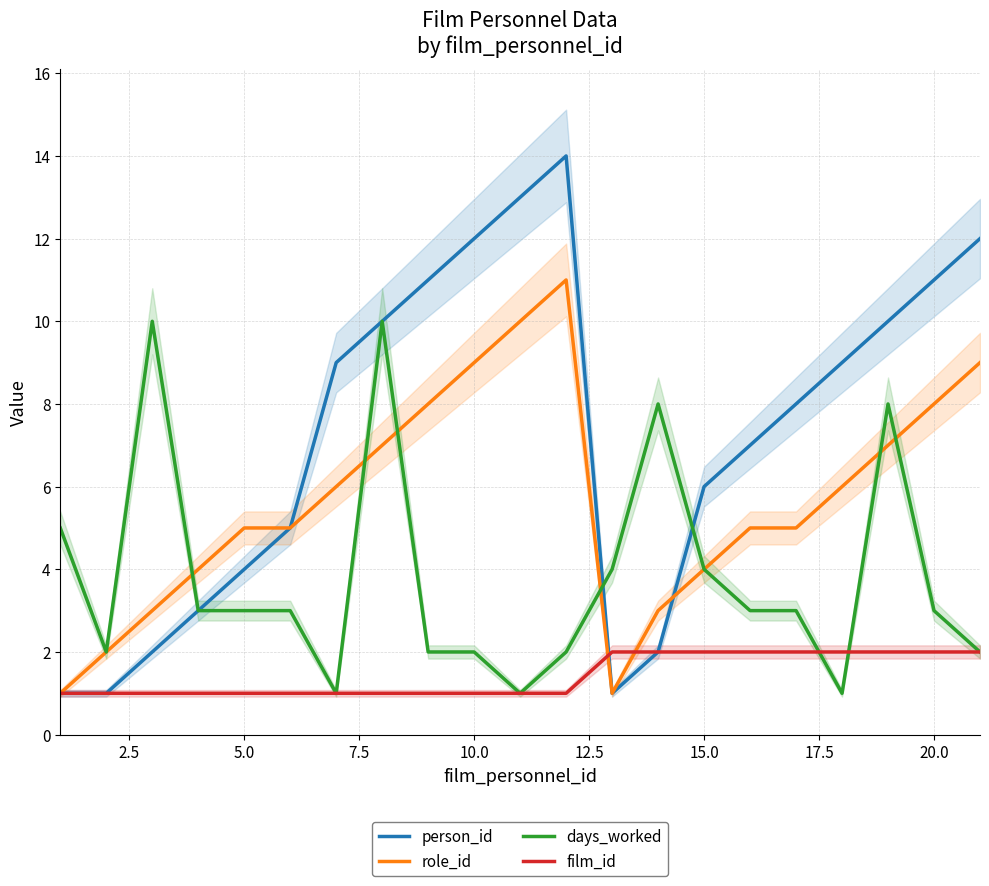

What is the highest value of the days_worked series?

10